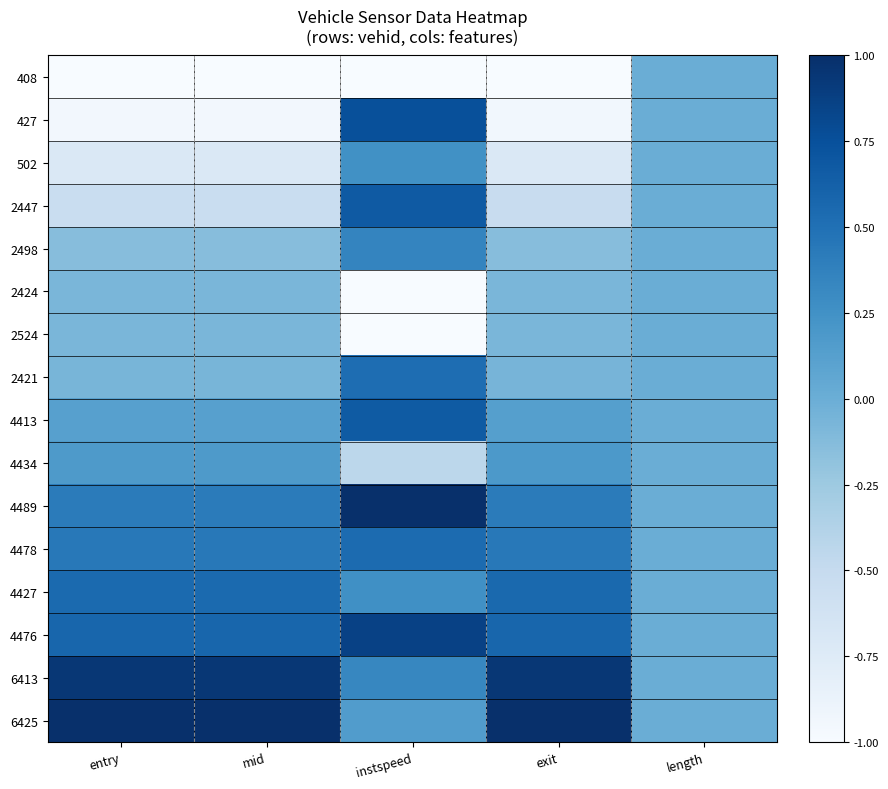

Reading right to left, transcribe all the data shown in this chart.

408: length=0.0	exit=-1.0	instspeed=-1.0	mid=-1.0	entry=-1.0
427: length=0.0	exit=-0.9	instspeed=0.8	mid=-1.0	entry=-1.0
502: length=0.0	exit=-0.7	instspeed=0.3	mid=-0.7	entry=-0.7
2447: length=0.0	exit=-0.5	instspeed=0.7	mid=-0.5	entry=-0.5
2498: length=0.0	exit=-0.1	instspeed=0.4	mid=-0.1	entry=-0.1
2424: length=0.0	exit=-0.1	instspeed=-1.0	mid=-0.1	entry=-0.1
2524: length=0.0	exit=-0.1	instspeed=-1.0	mid=-0.1	entry=-0.1
2421: length=0.0	exit=-0.1	instspeed=0.5	mid=-0.1	entry=-0.1
4413: length=0.0	exit=0.1	instspeed=0.7	mid=0.1	entry=0.1
4434: length=0.0	exit=0.2	instspeed=-0.4	mid=0.2	entry=0.2
4489: length=0.0	exit=0.4	instspeed=1.0	mid=0.4	entry=0.4
4478: length=0.0	exit=0.4	instspeed=0.5	mid=0.4	entry=0.4
4427: length=0.0	exit=0.6	instspeed=0.3	mid=0.6	entry=0.6
4476: length=0.0	exit=0.6	instspeed=0.9	mid=0.6	entry=0.6
6413: length=0.0	exit=0.9	instspeed=0.3	mid=0.9	entry=0.9
6425: length=0.0	exit=1.0	instspeed=0.2	mid=1.0	entry=1.0